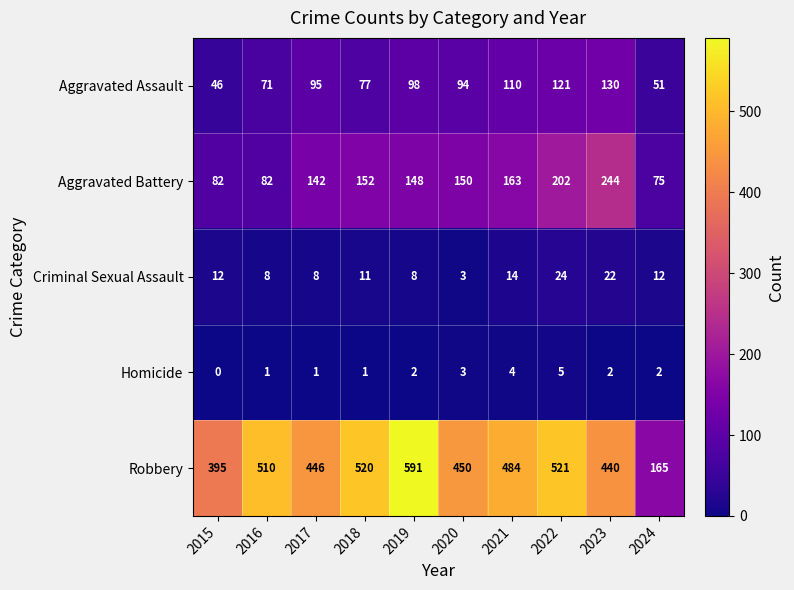

At which label is Aggravated Assault closest to 88?

2020